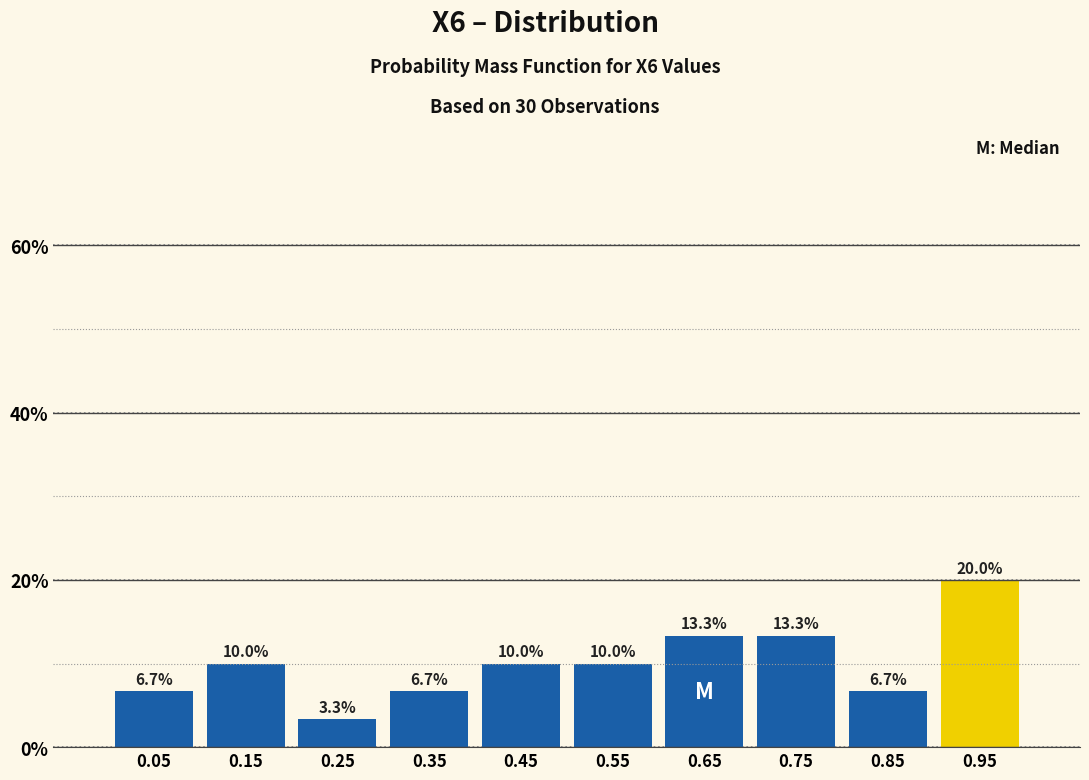

What is the height of the bar covering 0.1 to 0.2 on the x-axis?

10.0